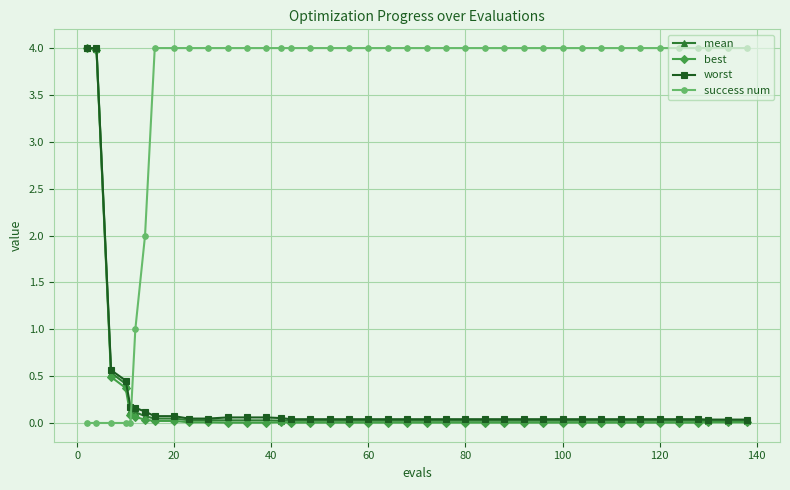

How many intersections are there between success num and best?

1